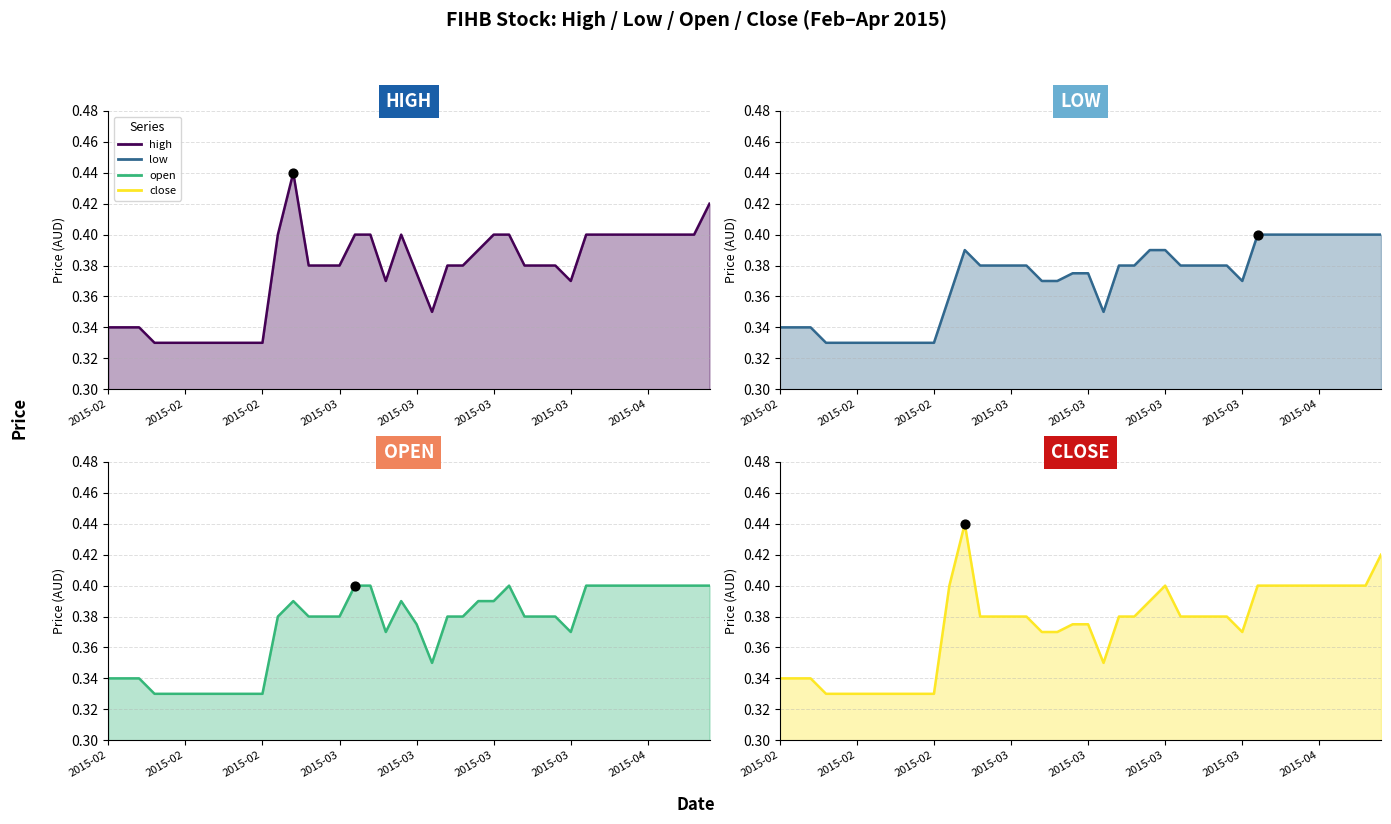

At how many categories does at least one series exceed 0?

40